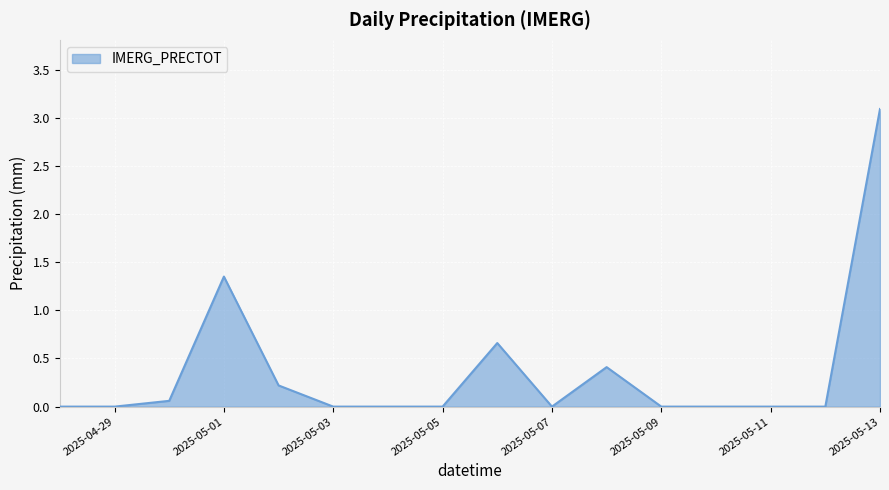

What is the sum of all values?

5.8